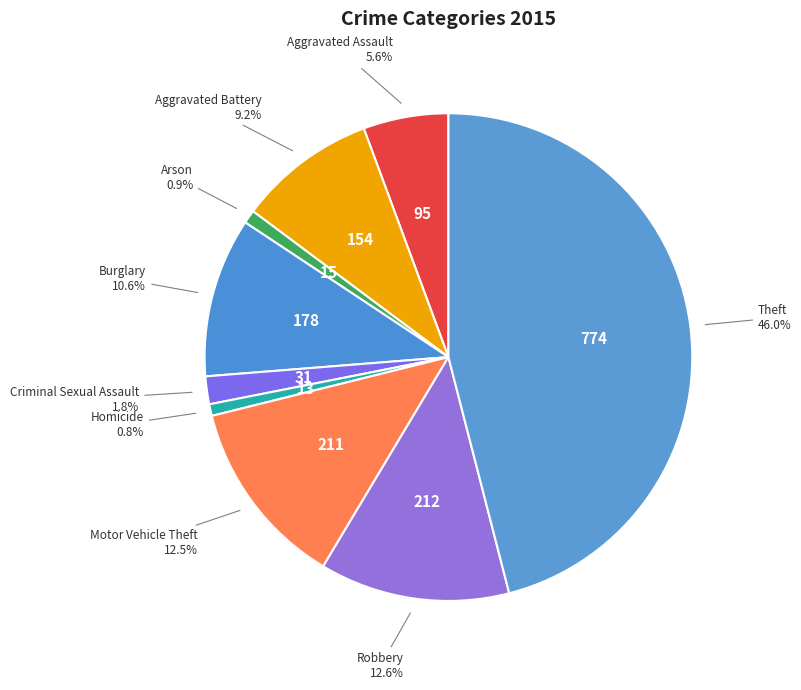

How many segments does this pie chart have?

9